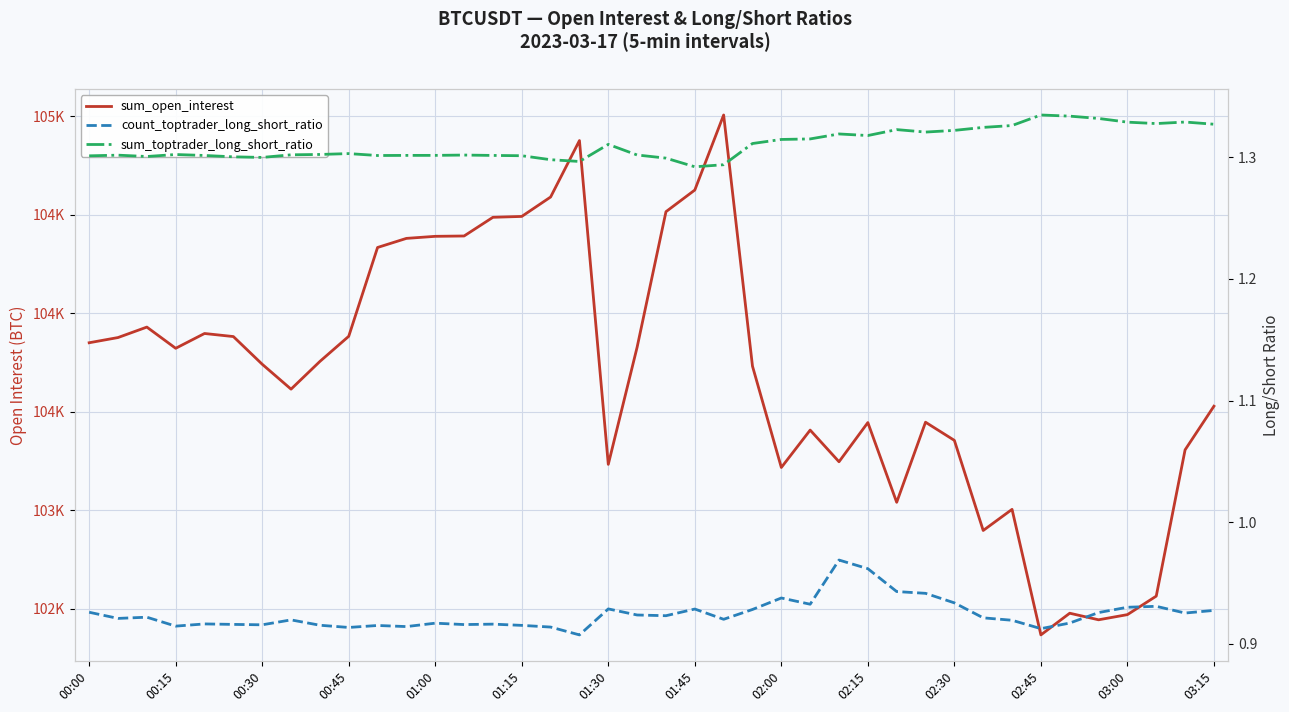

True or false: sum_toptrader_long_short_ratio and sum_open_interest cross at least once.

False